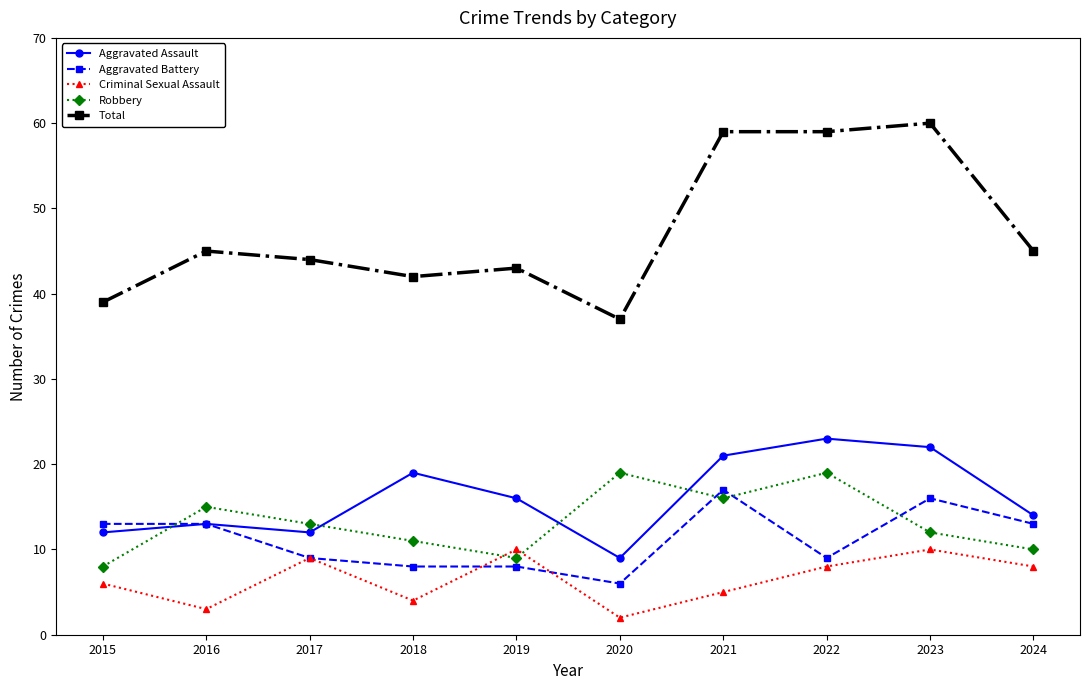

Reading left to right, extract all data points from this chart.

Aggravated Assault: 12	13	12	19	16	9	21	23	22	14
Aggravated Battery: 13	13	9	8	8	6	17	9	16	13
Criminal Sexual Assault: 6	3	9	4	10	2	5	8	10	8
Robbery: 8	15	13	11	9	19	16	19	12	10
Total: 39	45	44	42	43	37	59	59	60	45